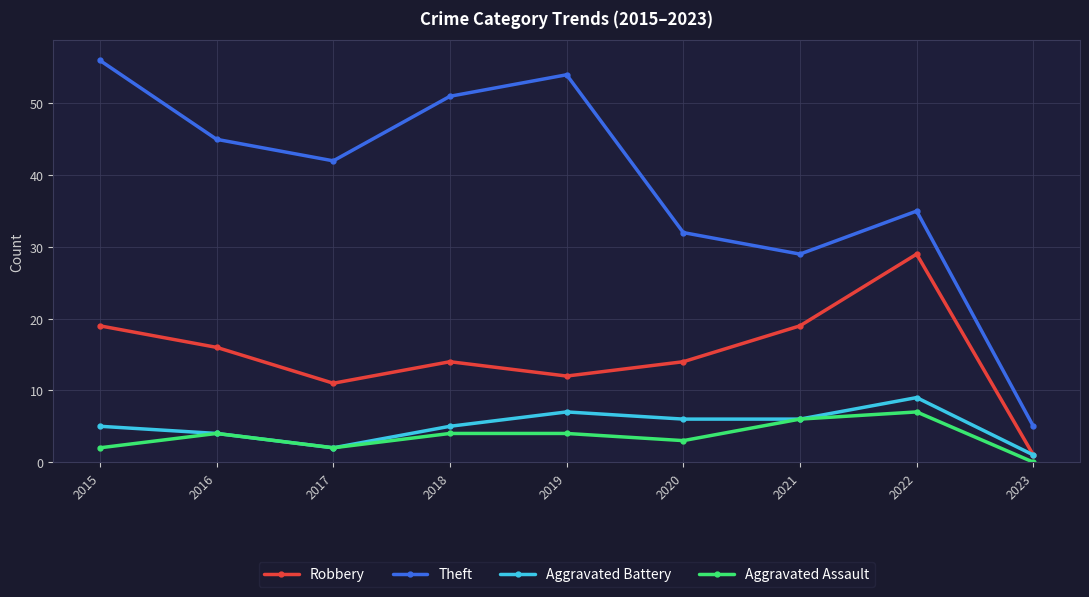

True or false: Theft and Aggravated Assault intersect in this chart.

False